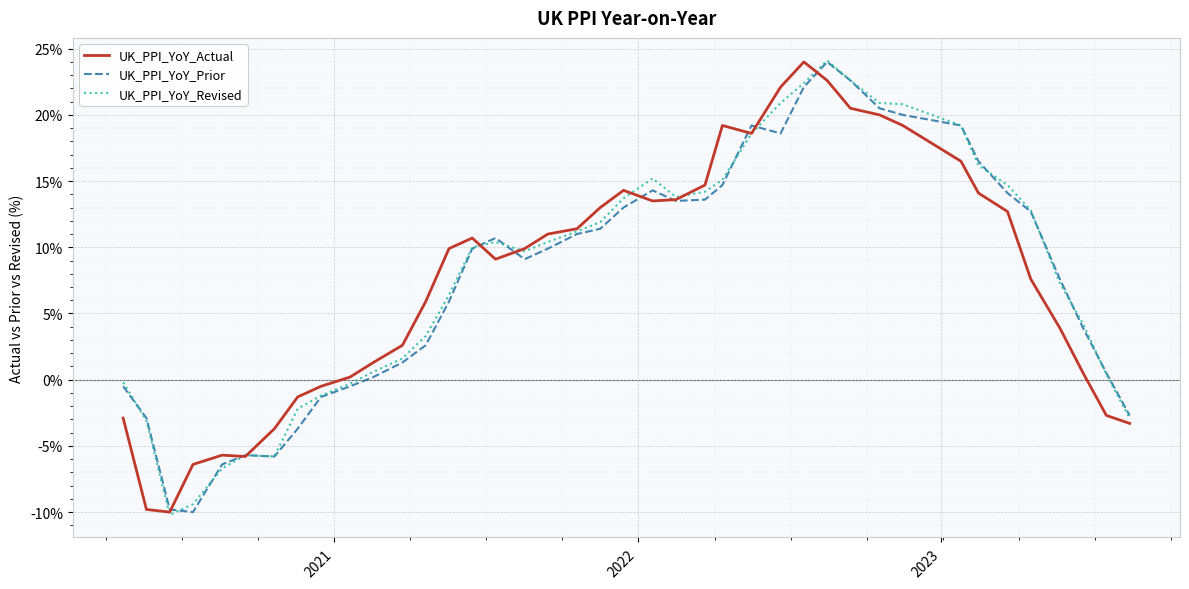

What is the maximum value for UK_PPI_YoY_Revised?

24.1